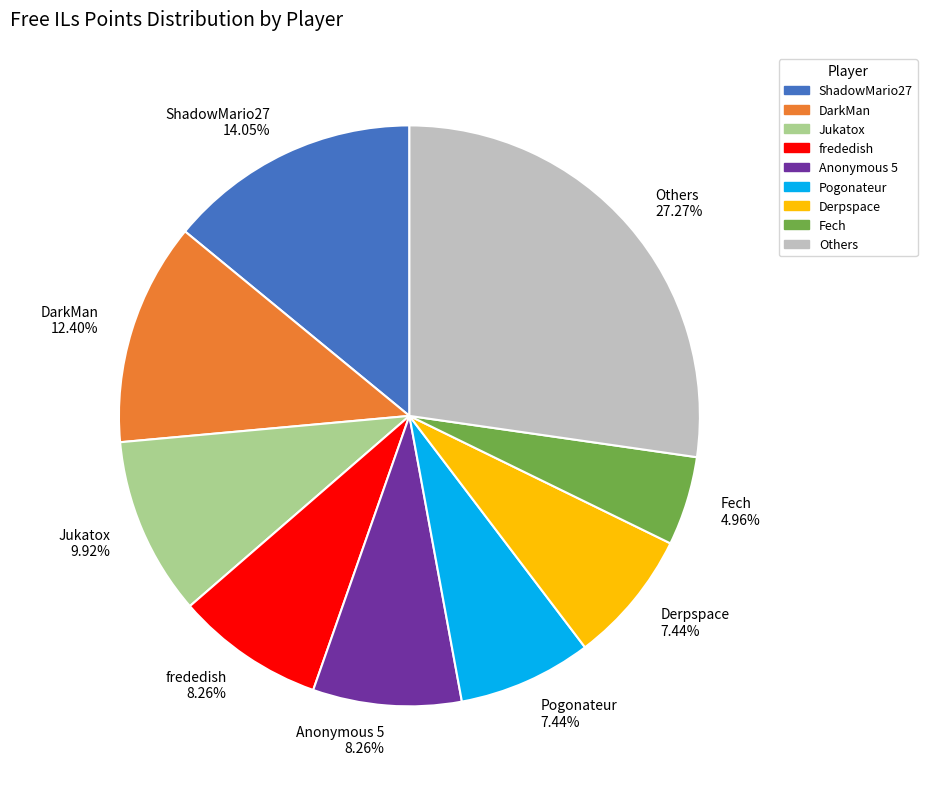

What is the smallest slice in the pie chart?

Fech